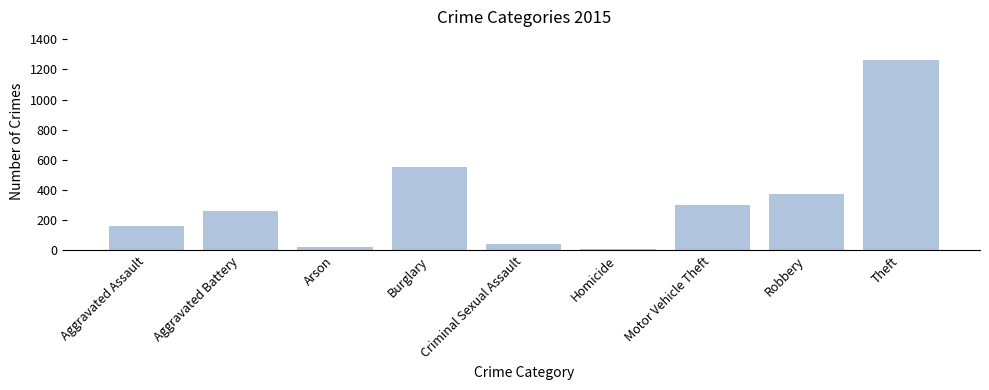

Reading left to right, transcribe all the data shown in this chart.

164	259	22	552	43	13	299	372	1263